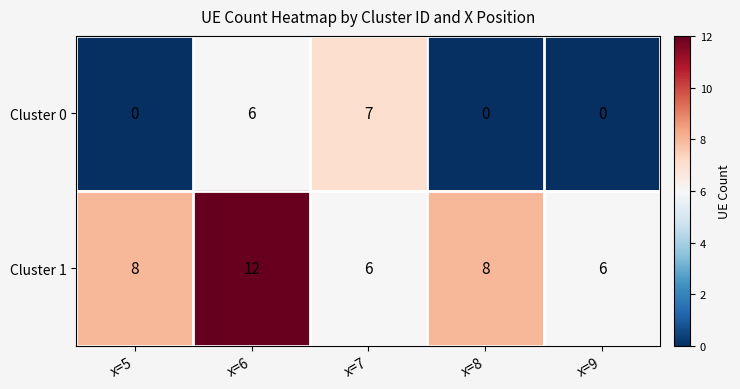

The value of Cluster 0 at x=6 is 6. True or false?

True